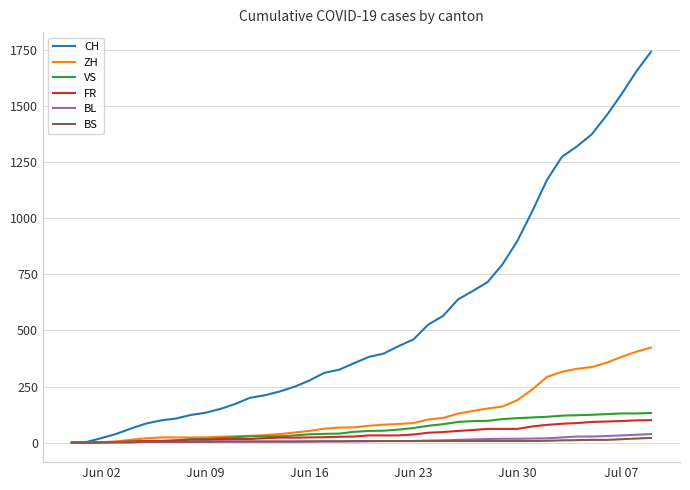

Which series has the largest total across all categories?

CH